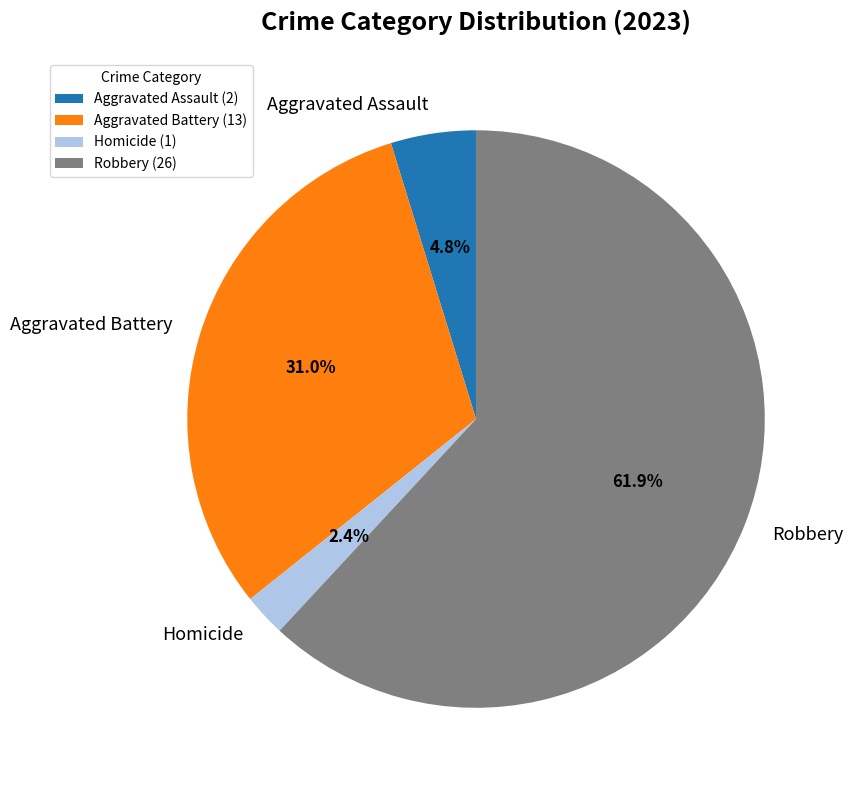

What is the ratio of the value at Aggravated Battery to the value at Aggravated Assault?

6.5